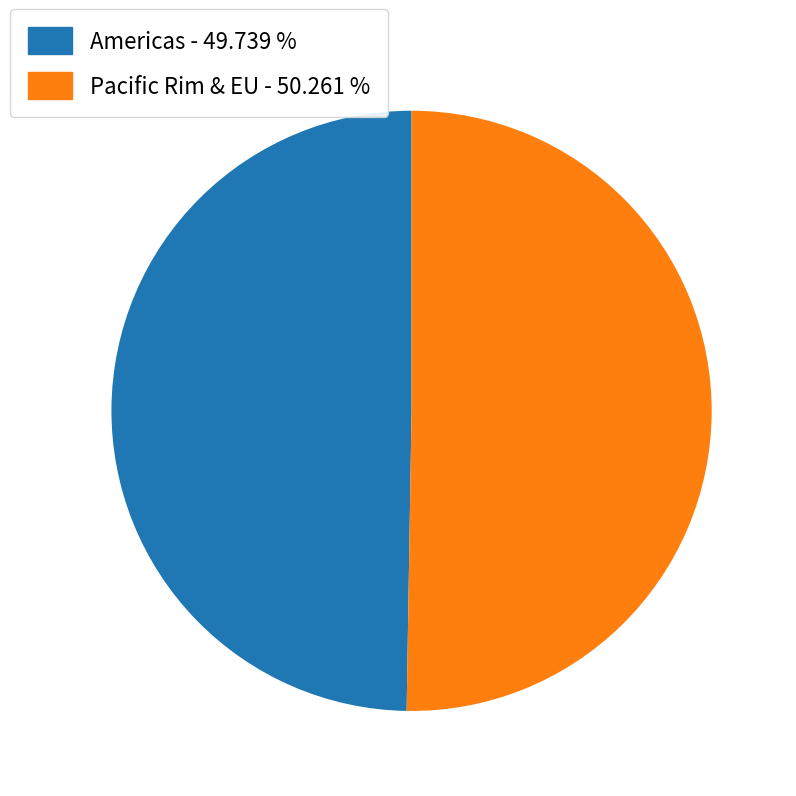

Is there a majority slice in this chart?

Yes